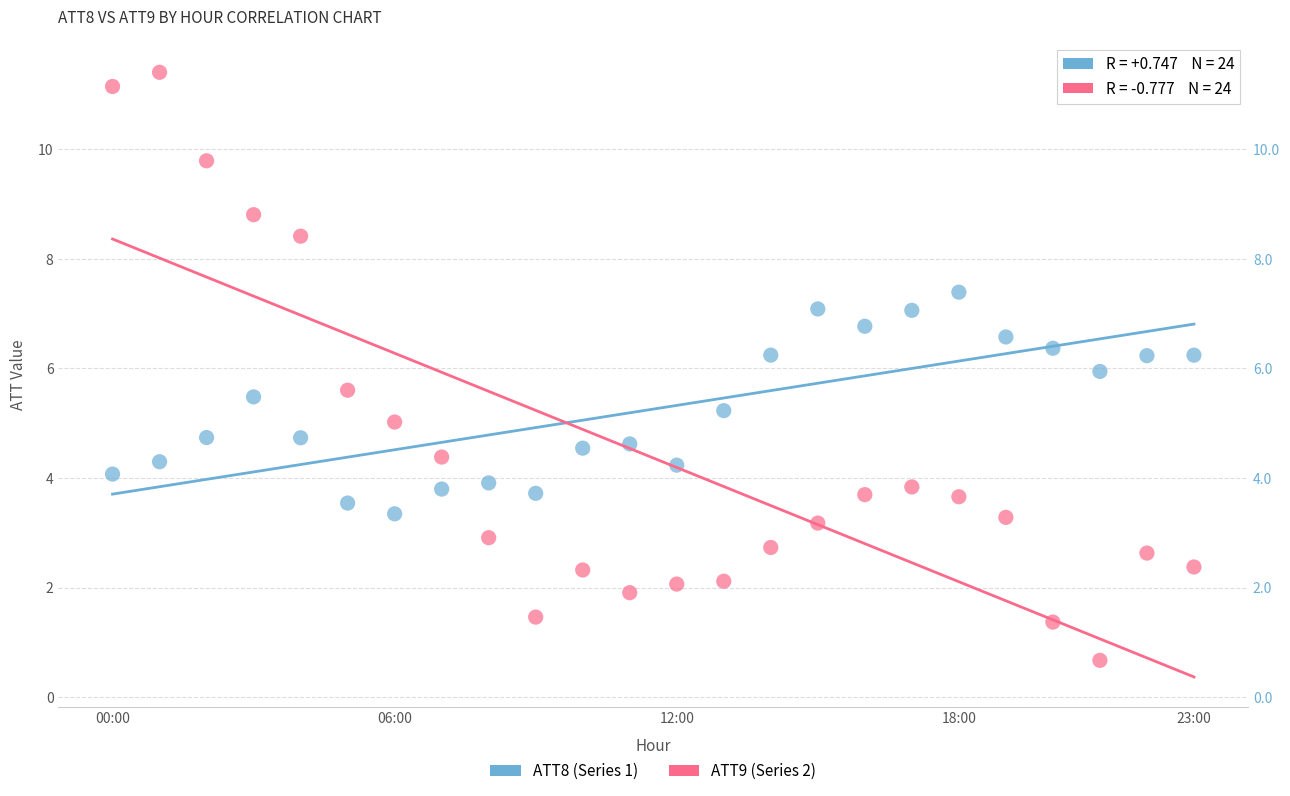

Which series contains the lowest Y value?

ATT9 (Series 2)